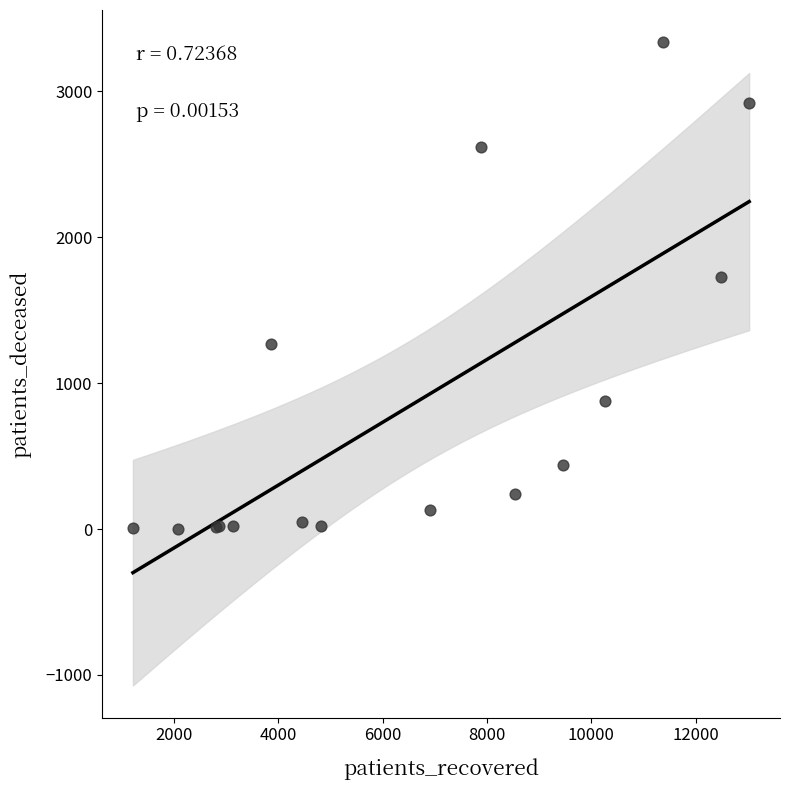

What Y value in the scatter plot is closest to 1670?

1730